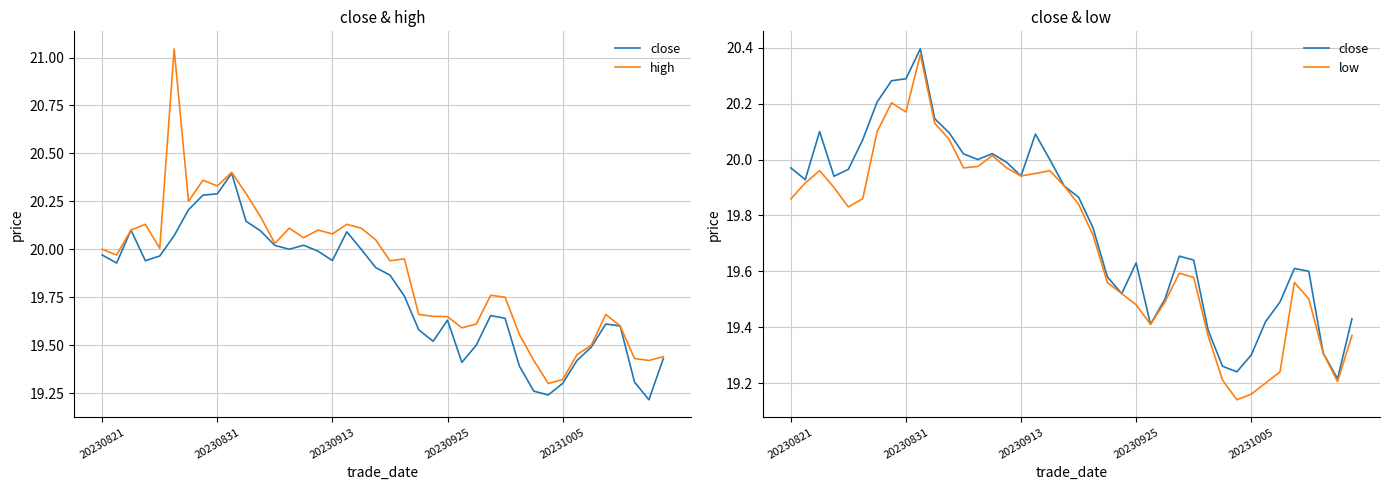

What is the total value across all series at 11?

60.3